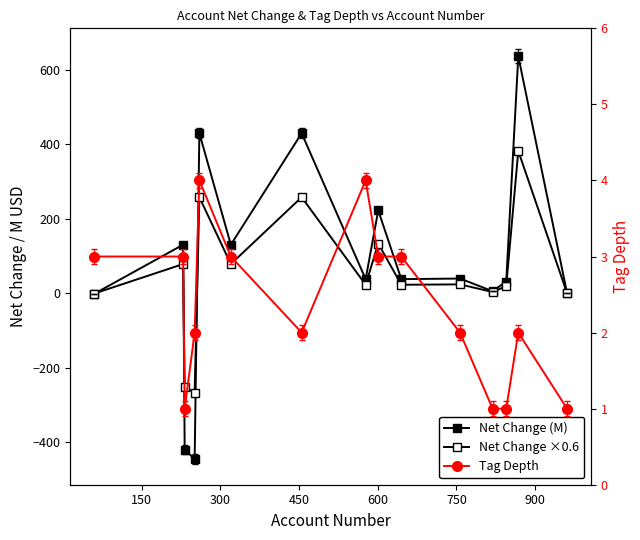

List the series in order of their overall mean, lowest first.

Tag Depth, Net Change ×0.6, Net Change (M)